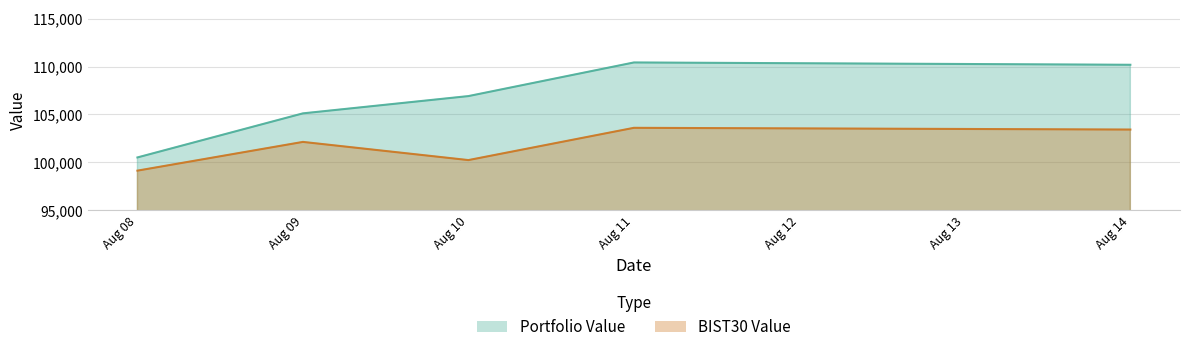

Reading right to left, transcribe all the data shown in this chart.

Portfolio Value: 110183.0	110424.3	106914.5	105112.1	100511.9
BIST30 Value: 103422.6	103603.2	100236.2	102133.0	99134.4